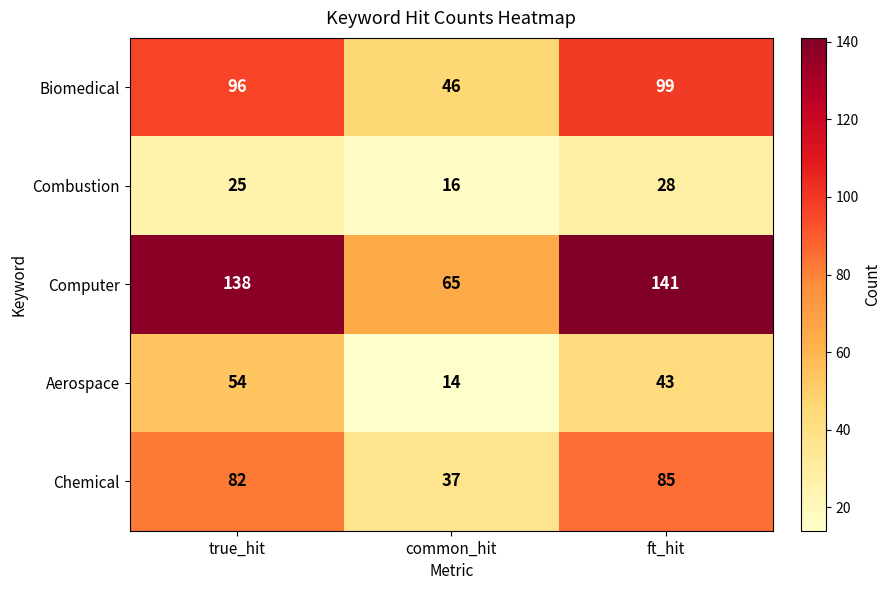

Count the number of categories in the chart.

3